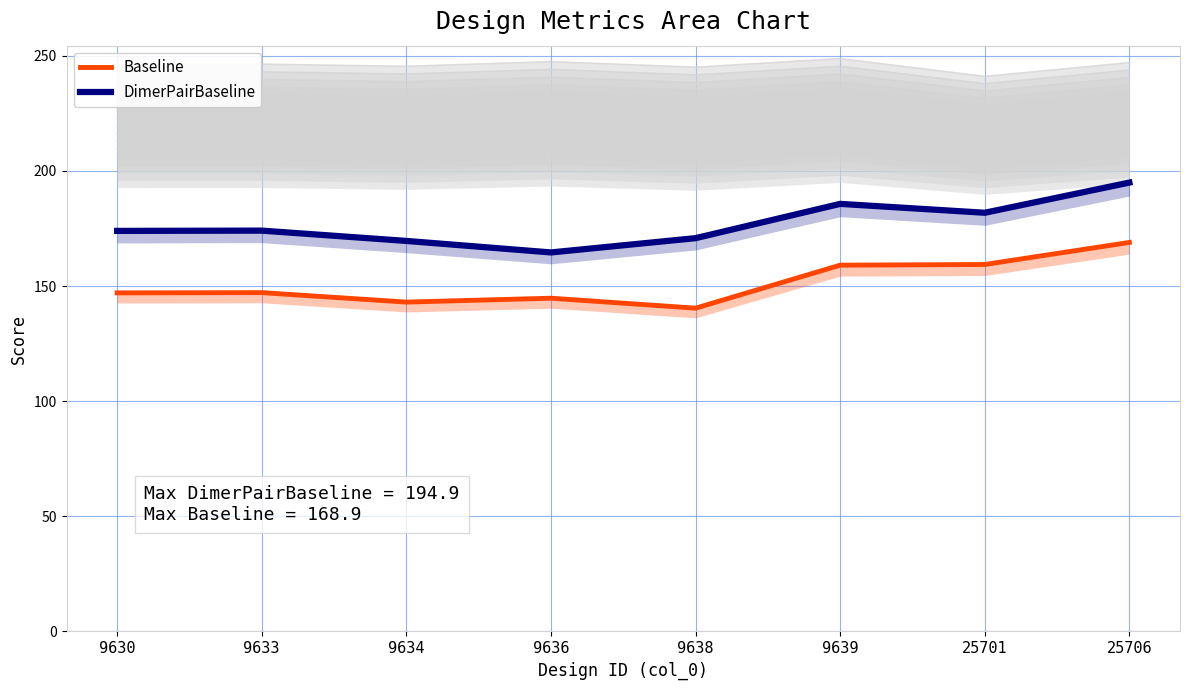

The DimerPairBaseline series shows 257.6 at 9636. True or false?

False